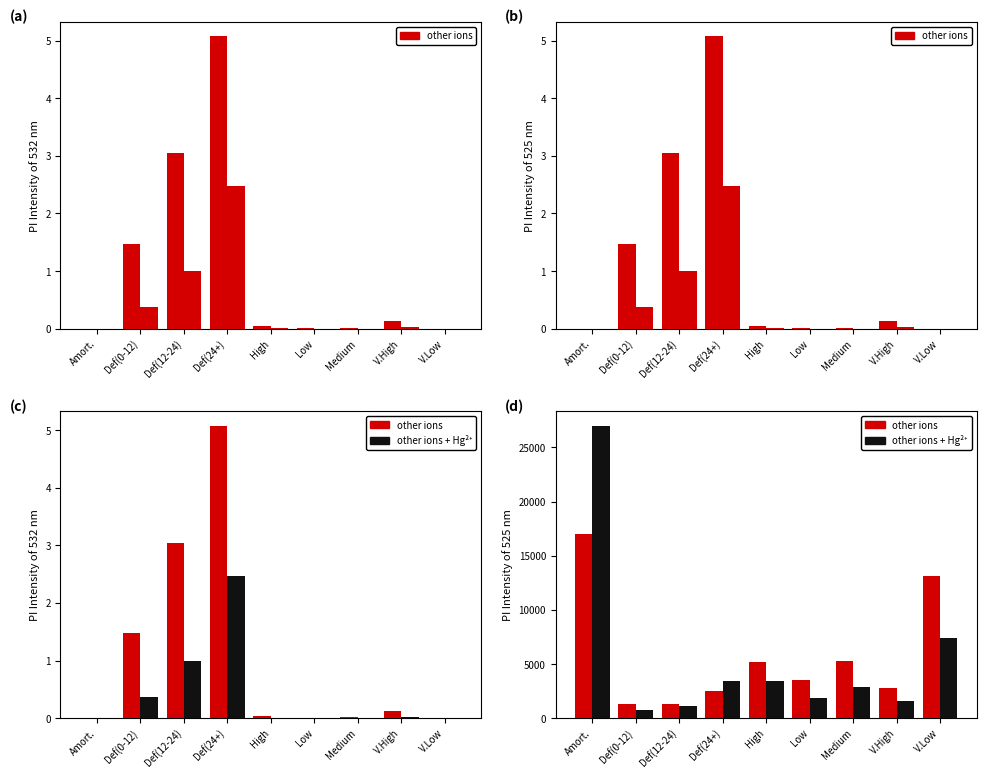

True or false: other ions has a value of 7014.6 at High.

False